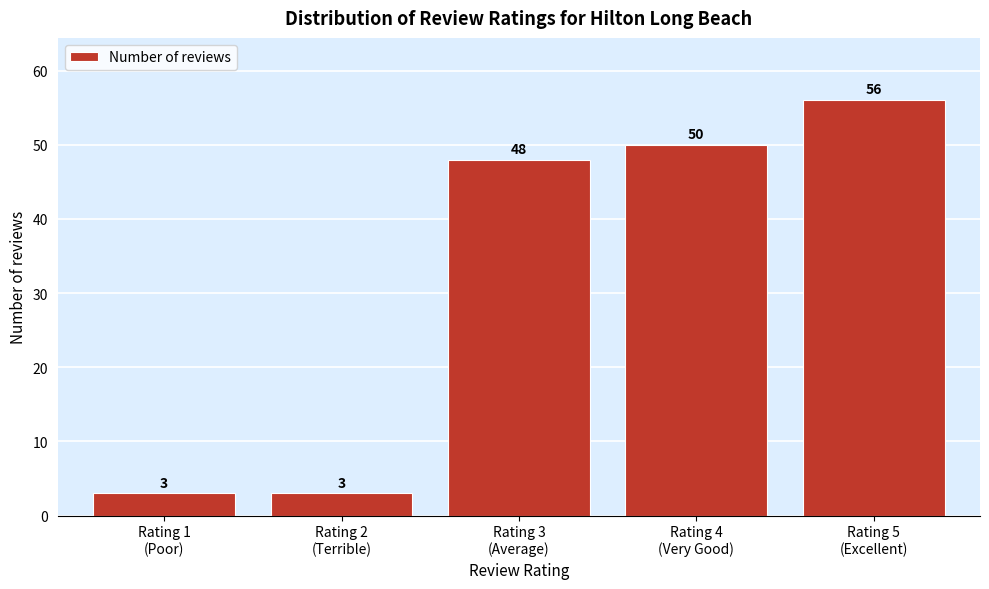

Reading left to right, what are all the values shown in this chart?

3	3	48	50	56